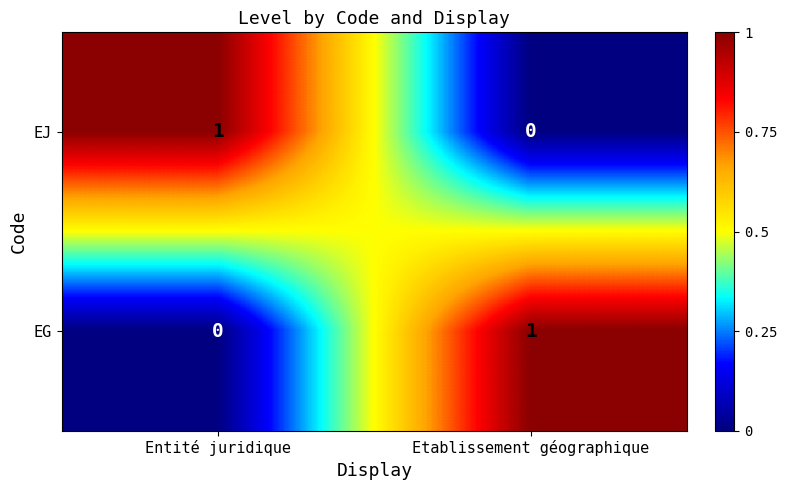

Where is EG nearest to the value 0?

Entité juridique